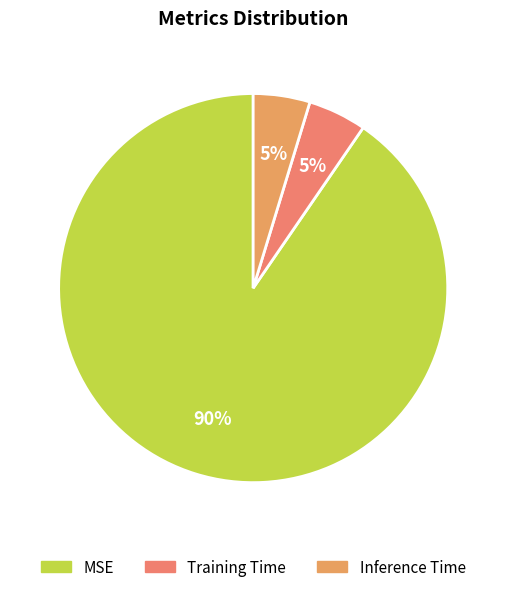

How many segments does this pie chart have?

3